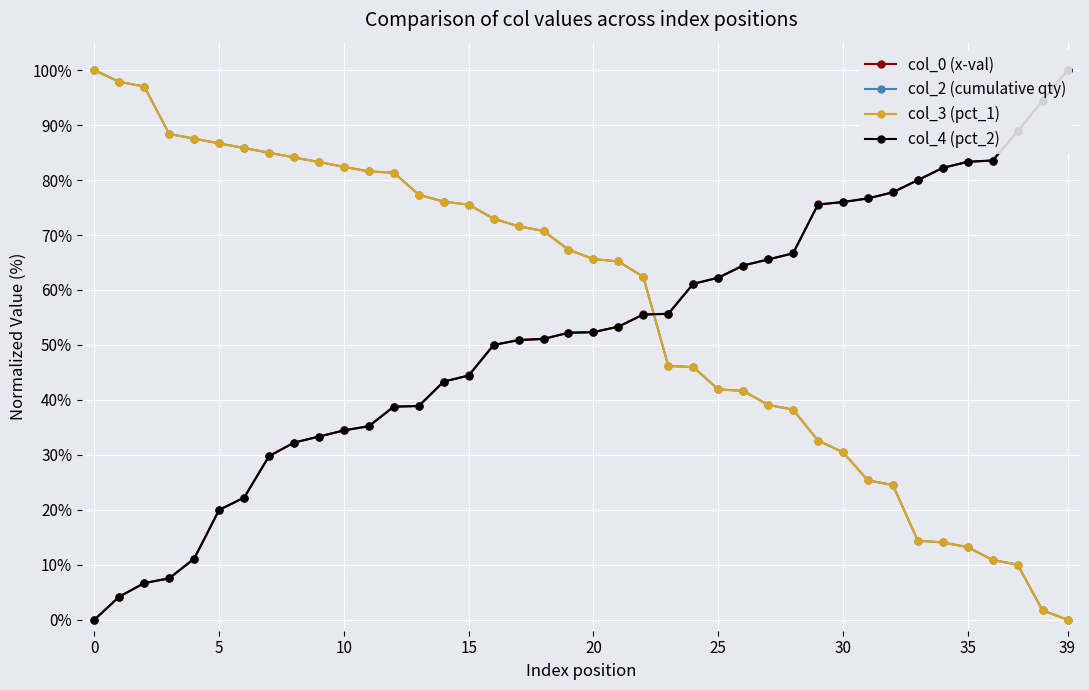

What is the difference between the col_2 (cumulative qty) values at 10 and 39?

82.4